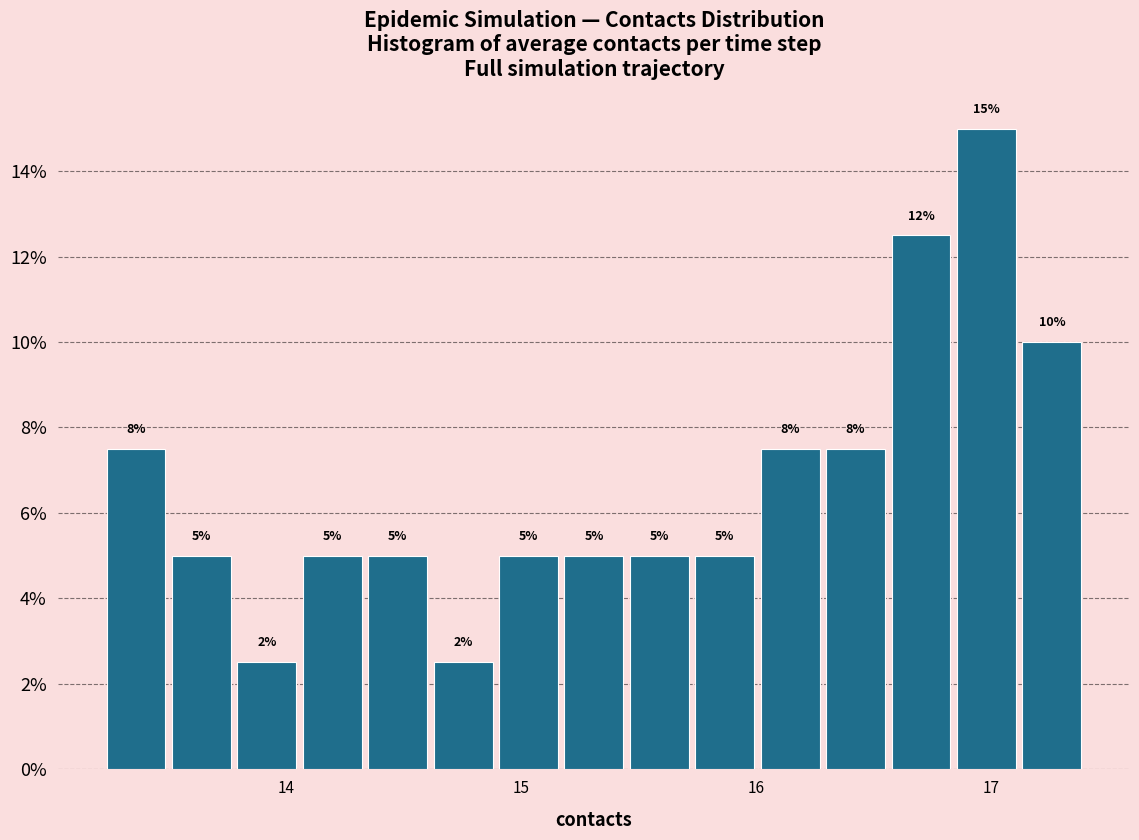

Read against the x-axis, roughly where is the centre of the tallest bar?

17.0